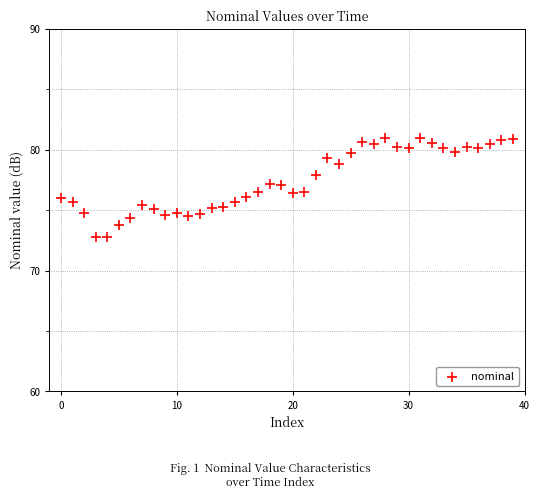

What is the range of Y values (max minus min)?

8.2